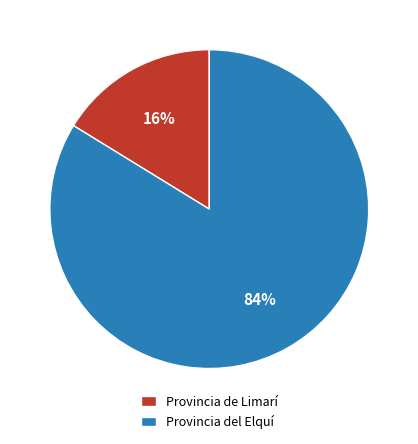

What is the ratio of the value at Provincia del Elquí to the value at Provincia de Limarí?

5.2